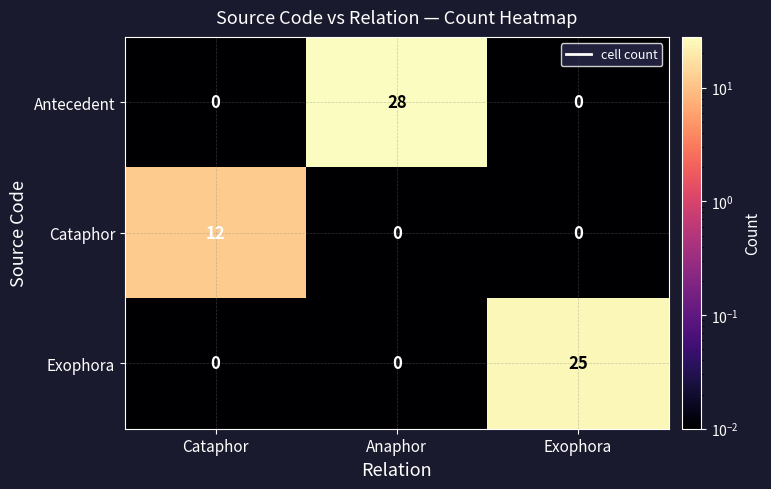

Reading left to right, what are all the values shown in this chart?

Antecedent: Cataphor=0	Anaphor=28	Exophora=0
Cataphor: Cataphor=12	Anaphor=0	Exophora=0
Exophora: Cataphor=0	Anaphor=0	Exophora=25